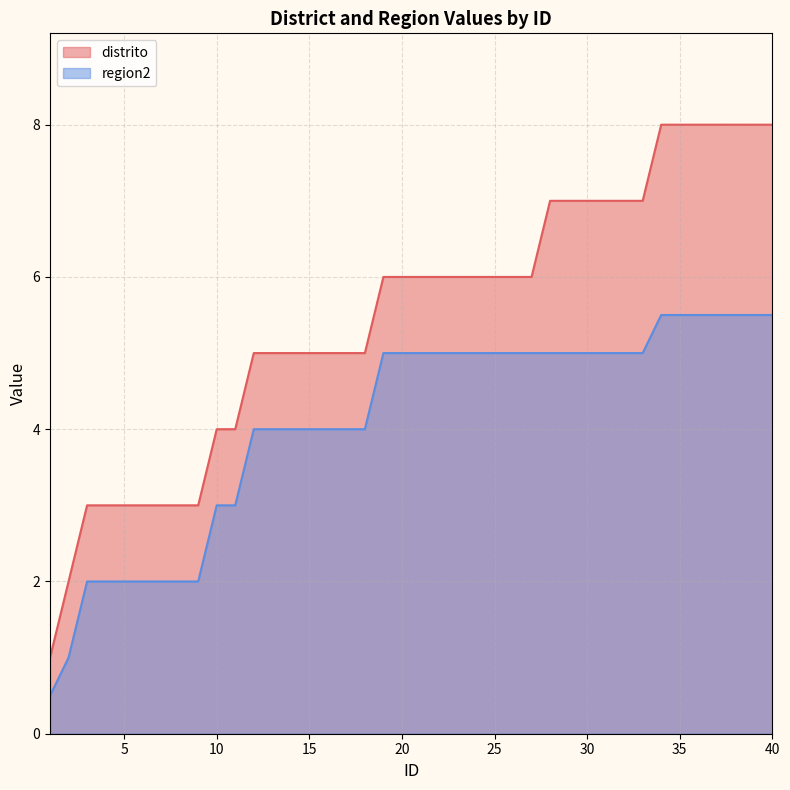

How many lines are shown in the chart?

2